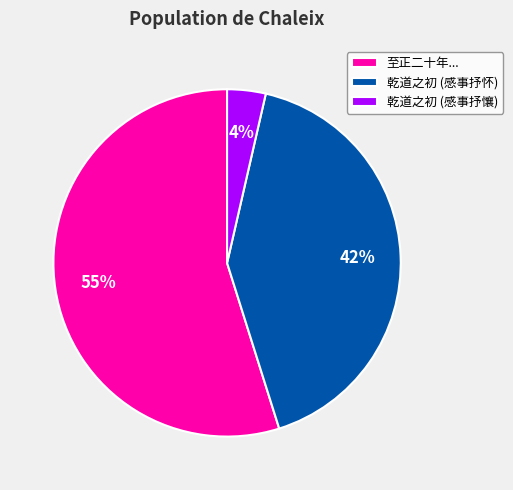

To the nearest percent, what is the average slice percentage?

33%